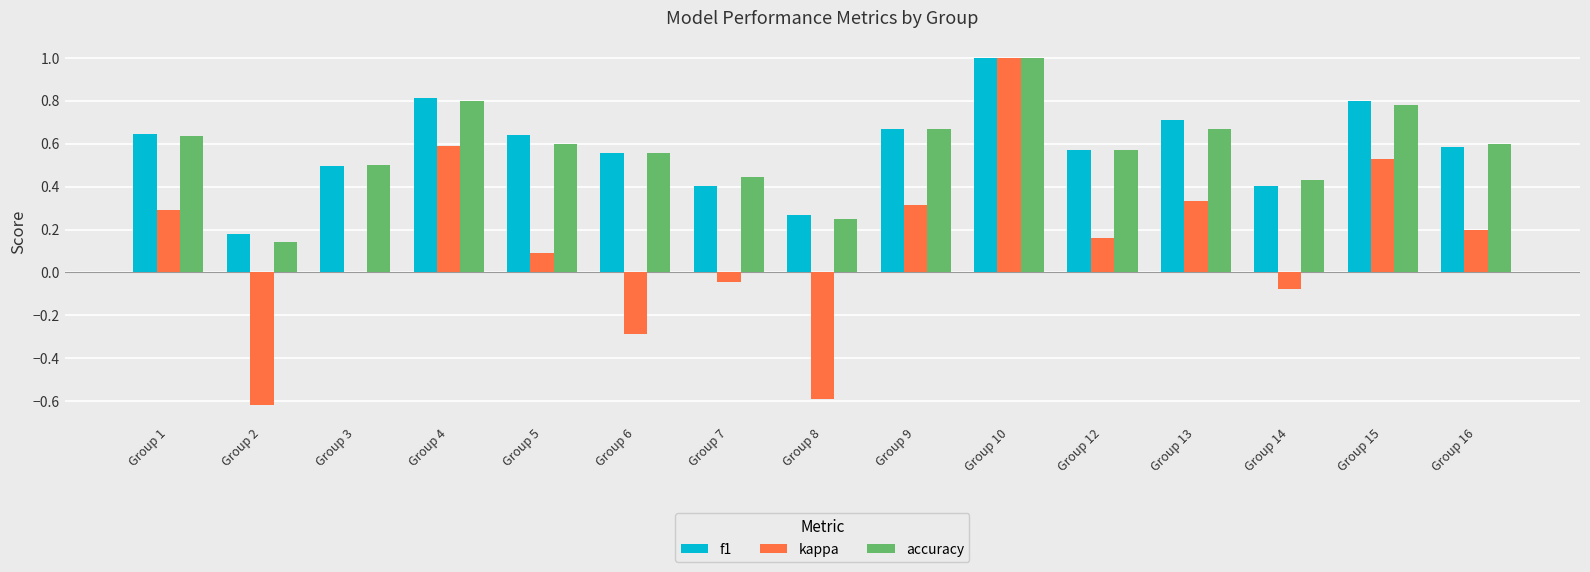

Are the bars horizontal?

No